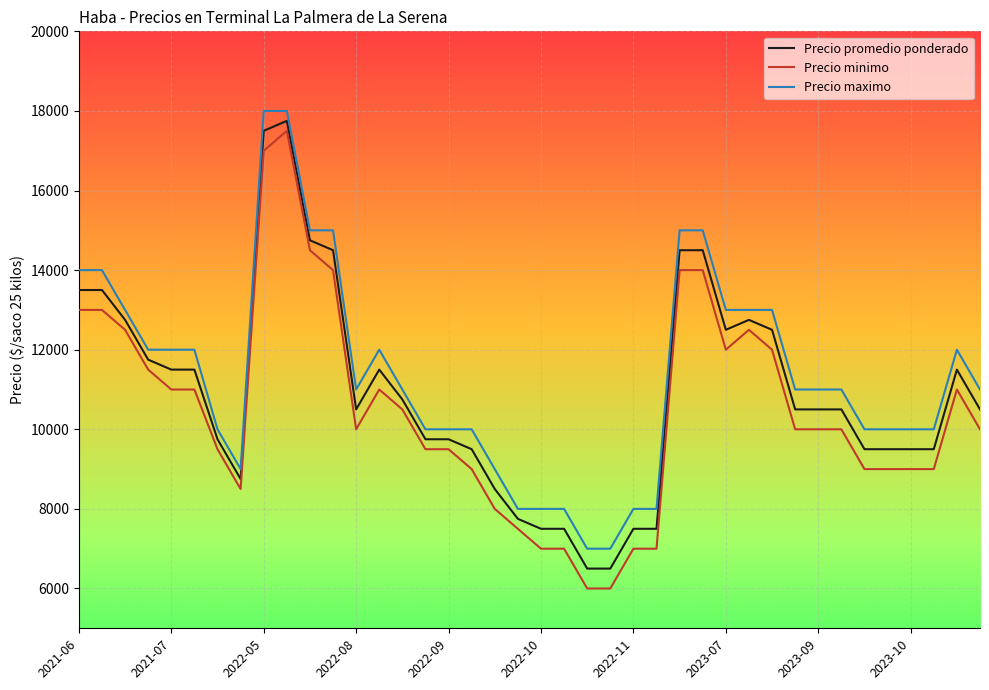

What is the greatest value displayed?

18000